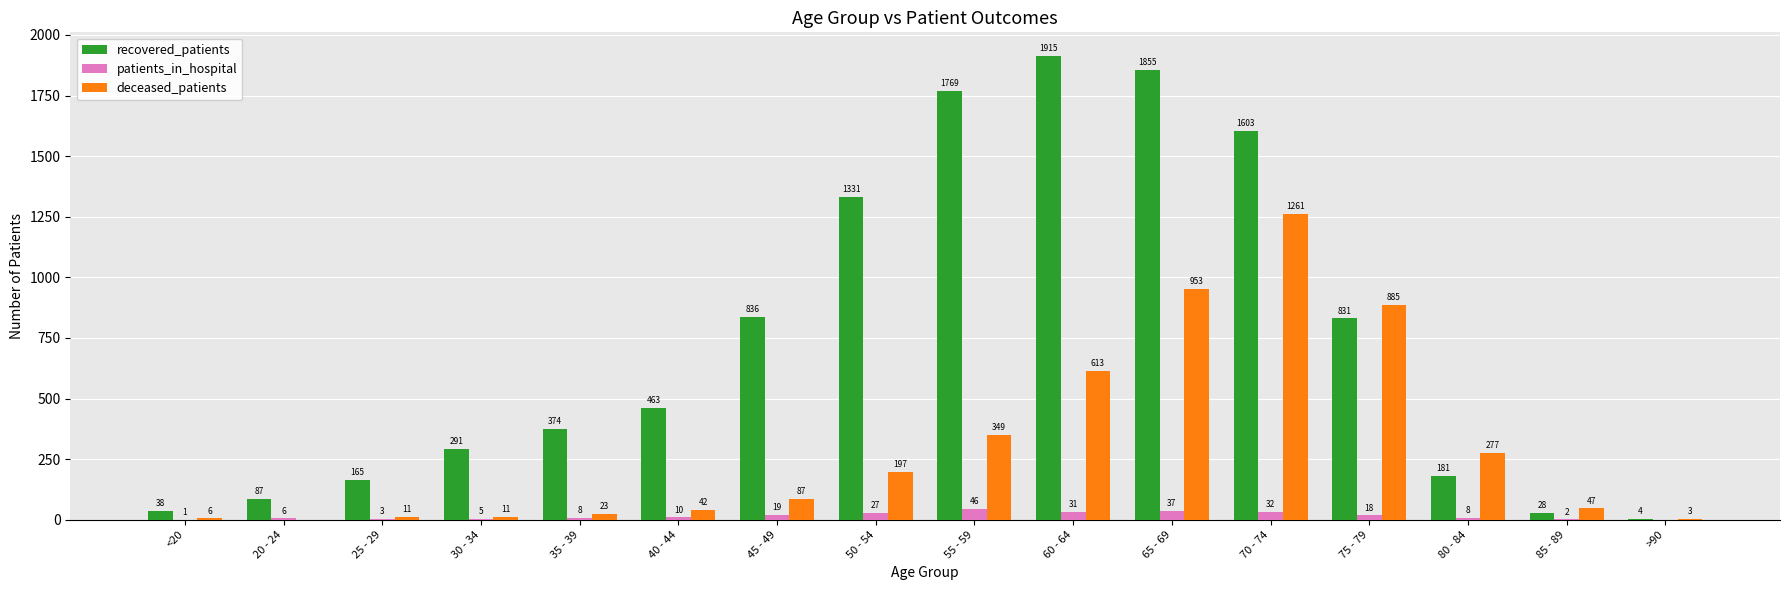

Reading right to left, extract all data points from this chart.

recovered_patients: >90=4	85 - 89=28	80 - 84=181	75 - 79=831	70 - 74=1603	65 - 69=1855	60 - 64=1915	55 - 59=1769	50 - 54=1331	45 - 49=836	40 - 44=463	35 - 39=374	30 - 34=291	25 - 29=165	20 - 24=87	<20=38
patients_in_hospital: >90=0	85 - 89=2	80 - 84=8	75 - 79=18	70 - 74=32	65 - 69=37	60 - 64=31	55 - 59=46	50 - 54=27	45 - 49=19	40 - 44=10	35 - 39=8	30 - 34=5	25 - 29=3	20 - 24=6	<20=1
deceased_patients: >90=3	85 - 89=47	80 - 84=277	75 - 79=885	70 - 74=1261	65 - 69=953	60 - 64=613	55 - 59=349	50 - 54=197	45 - 49=87	40 - 44=42	35 - 39=23	30 - 34=11	25 - 29=11	20 - 24=0	<20=6